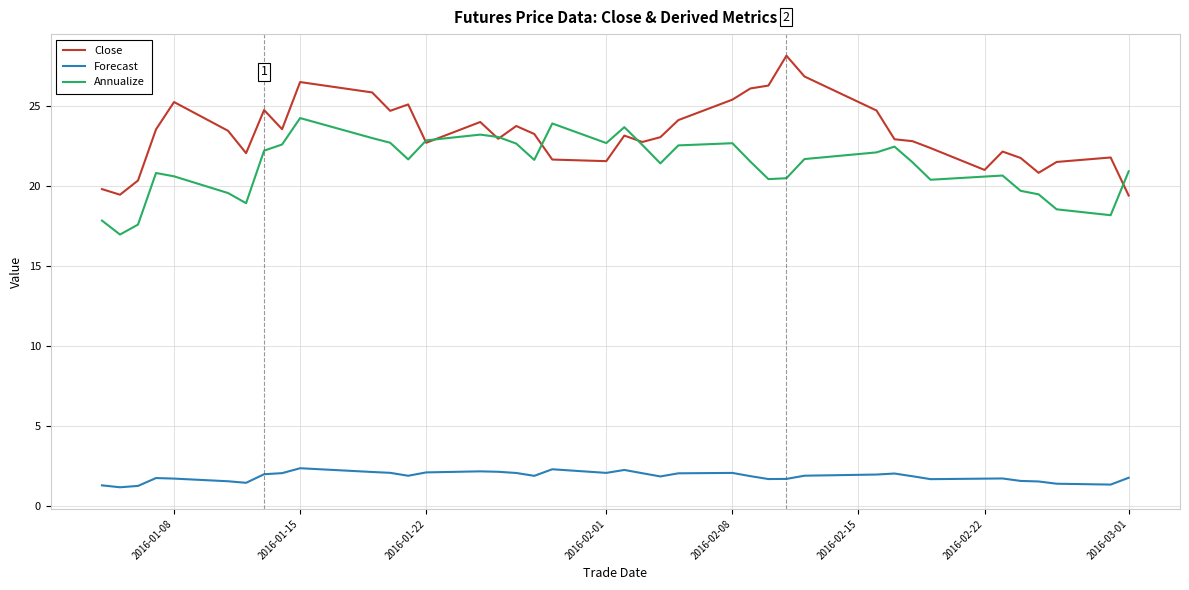

What is the average value of the Close series?

23.3